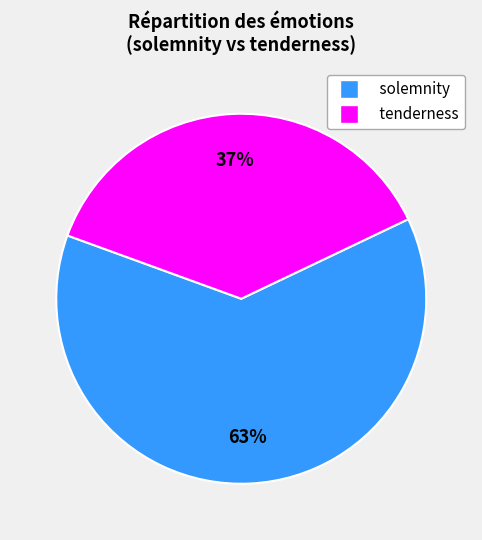

Is there any slice that represents more than half of the pie?

Yes